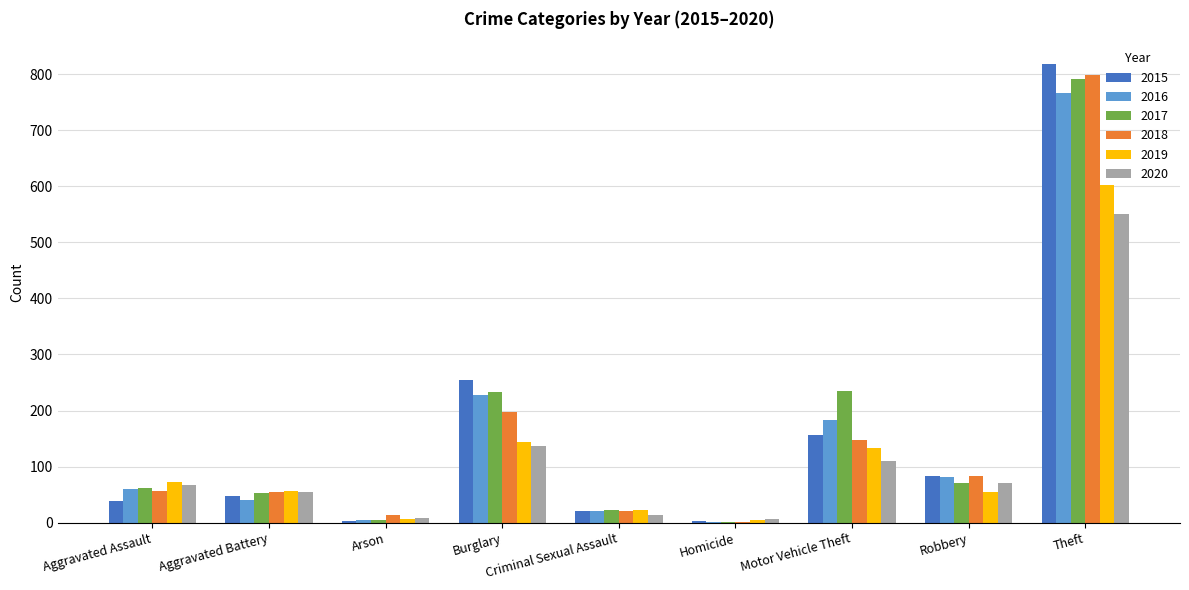

Is the value of 2016 at Robbery greater than the value of 2015 at Aggravated Assault?

Yes